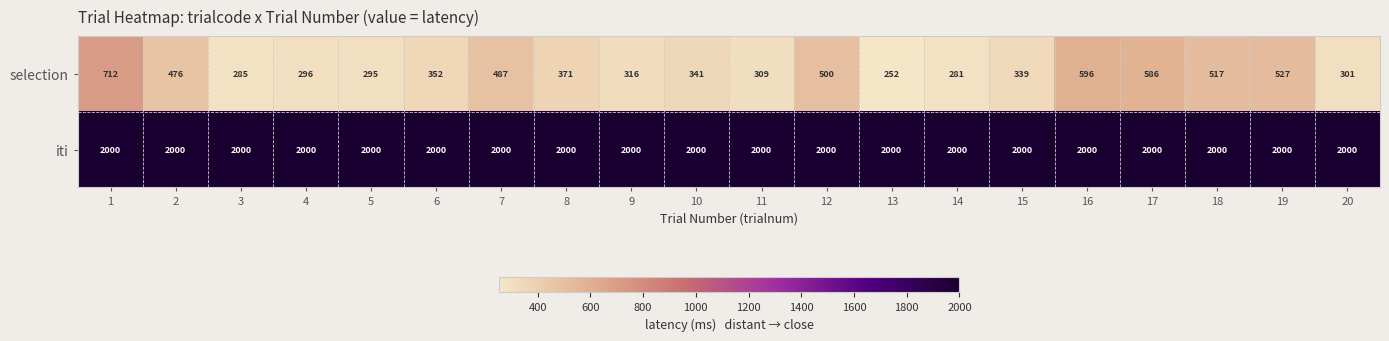

What value does the iti series have at 9?

2000